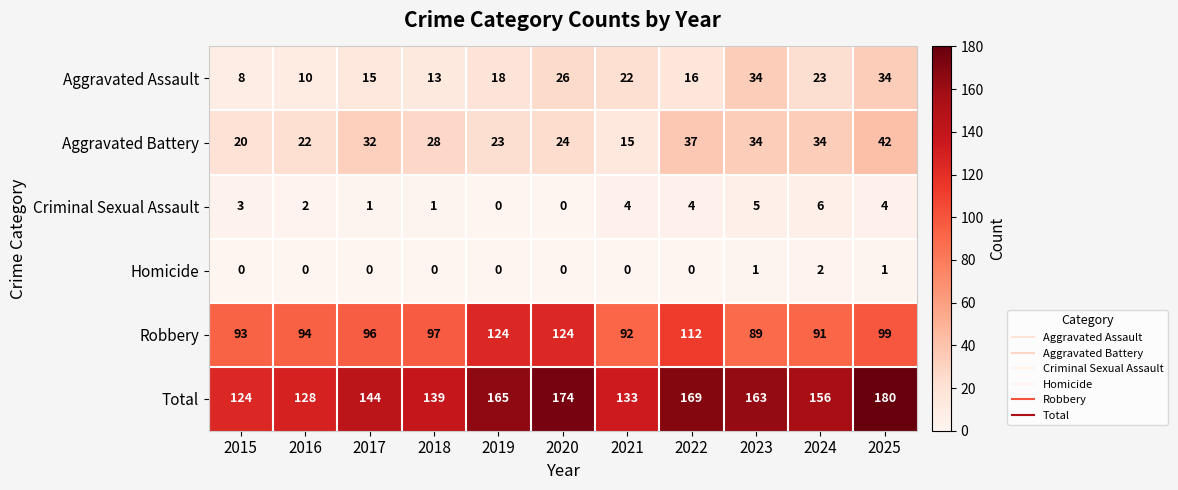

Which series has the largest range (max minus min)?

Total